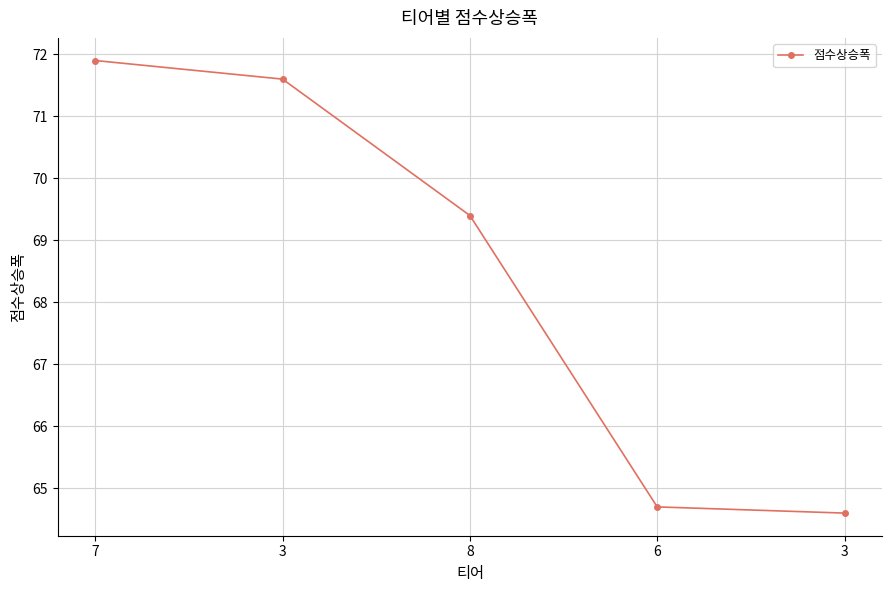

How many values exceed 69?

3